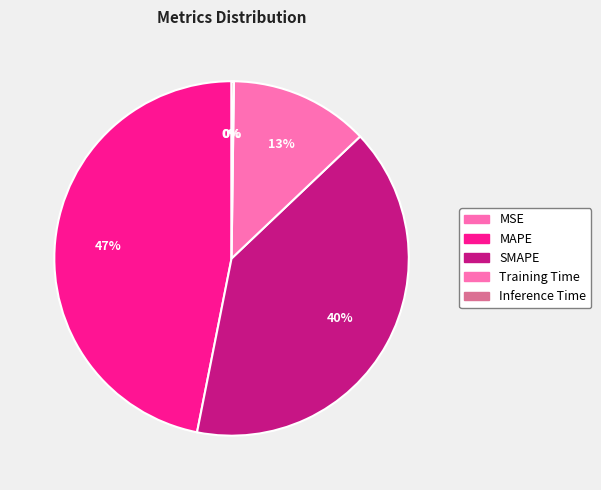

True or false: Training Time accounts for 1% of the total.

False